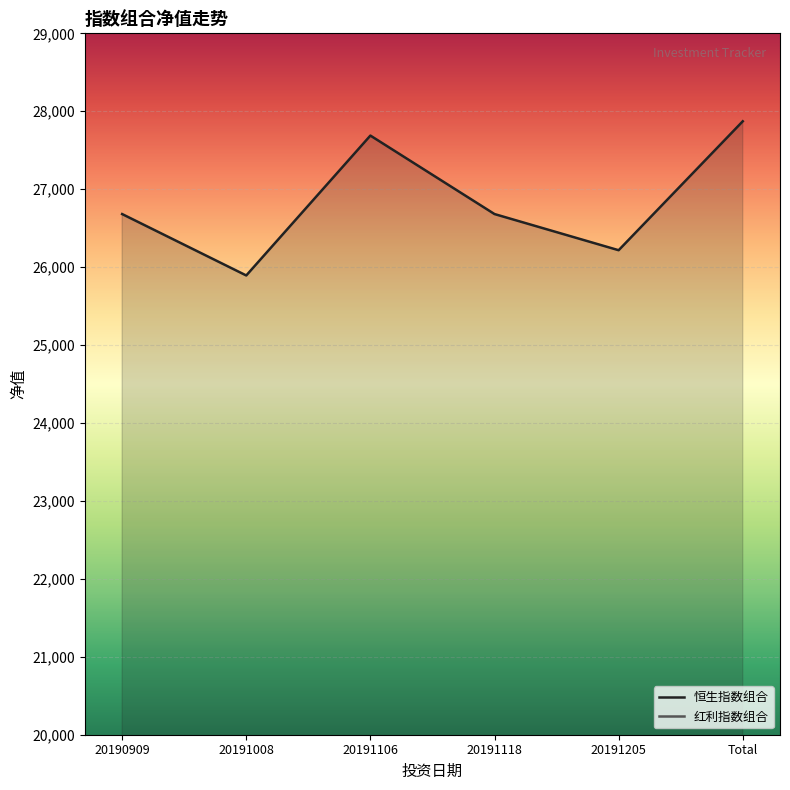

What is the total value across all series at 20191118?

30869.0